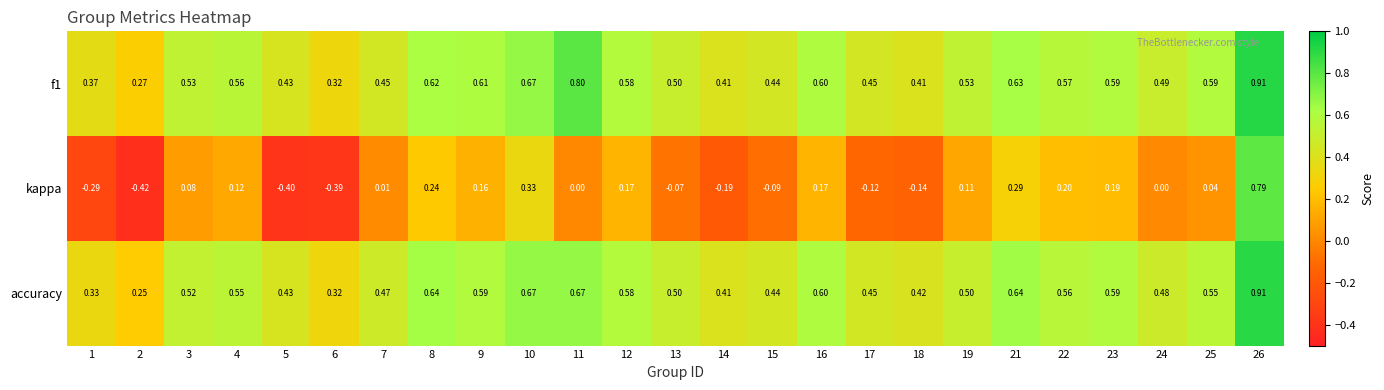

Which series has the largest range (max minus min)?

kappa